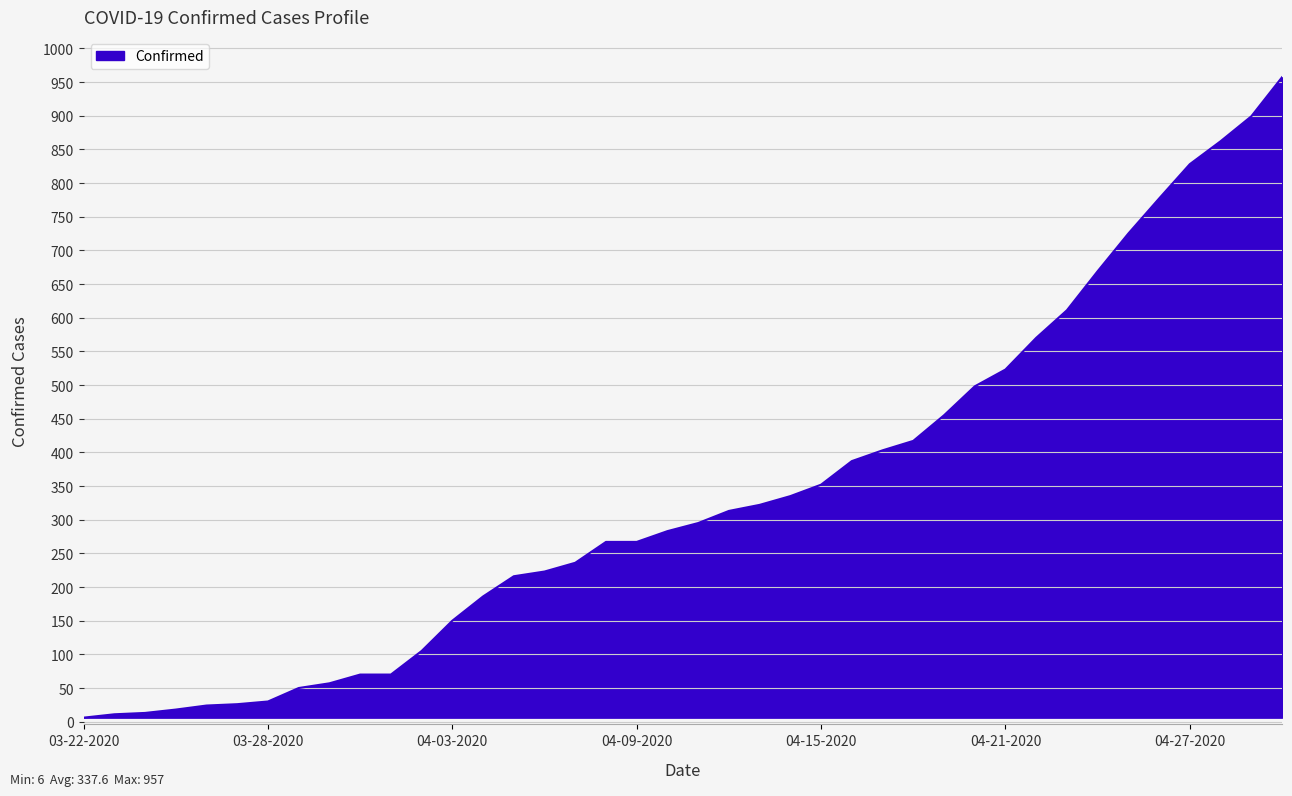

What is the greatest value displayed?

957